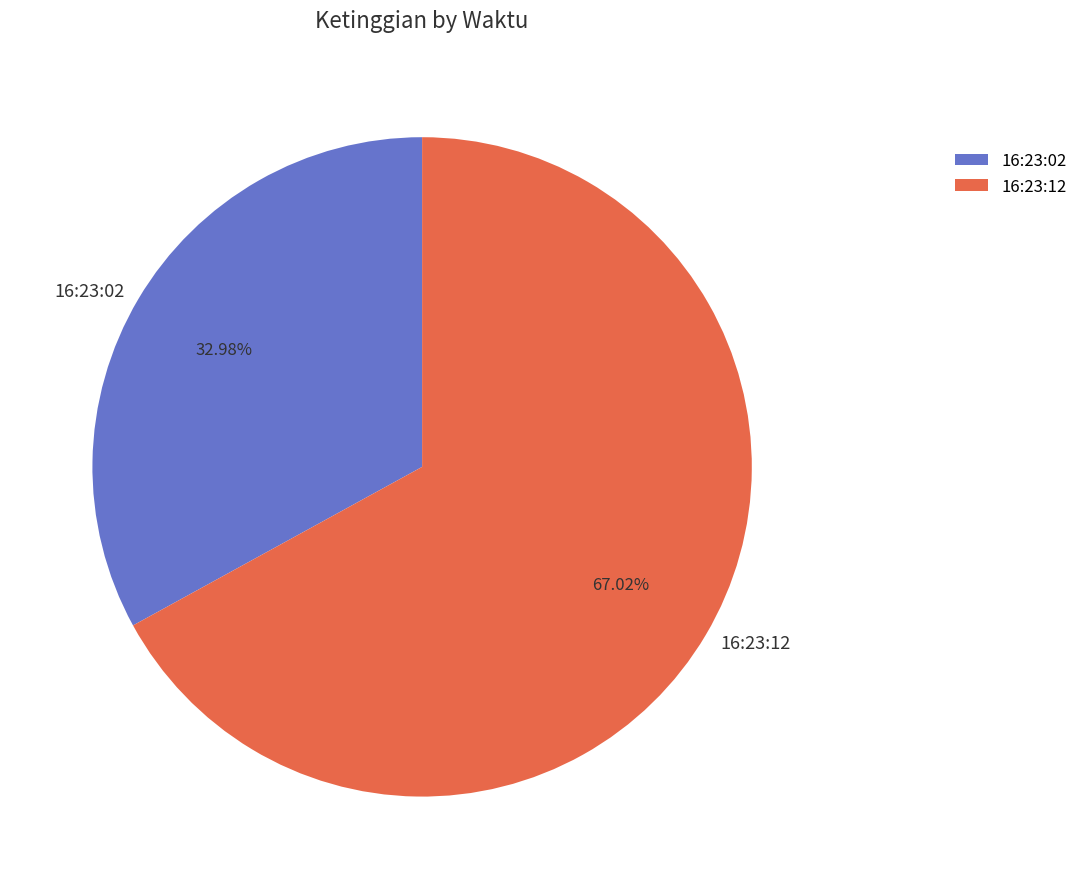

Which has a higher value, 16:23:12 or 16:23:02?

16:23:12